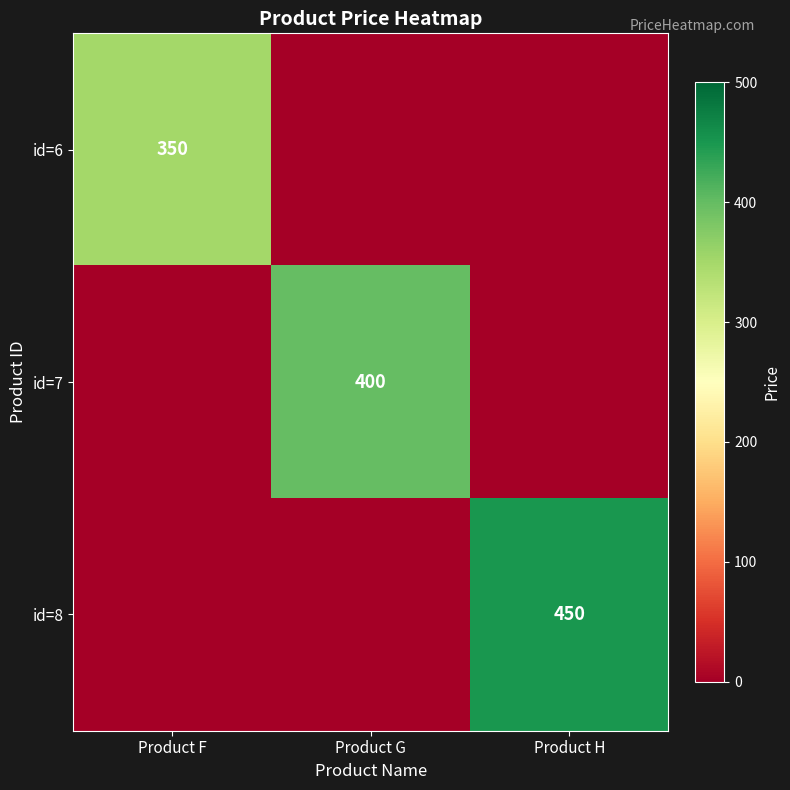

At which category is the sum across all series the highest?

Product H